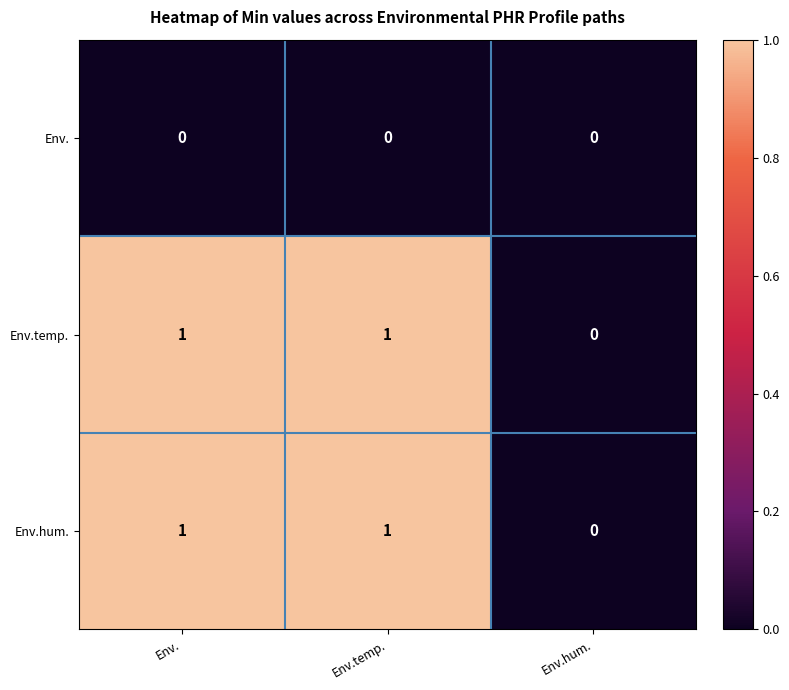

At which label does Env.temp. reach its minimum?

Env.hum.